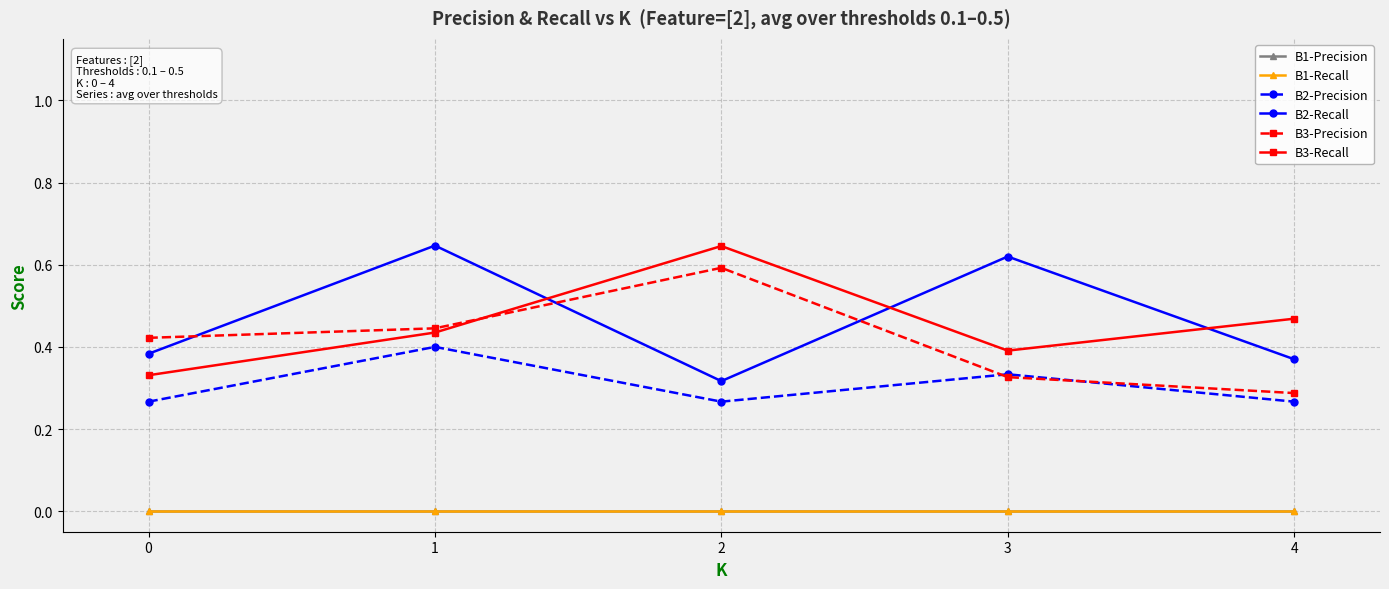

What value does the B3-Precision series have at 1?

0.4